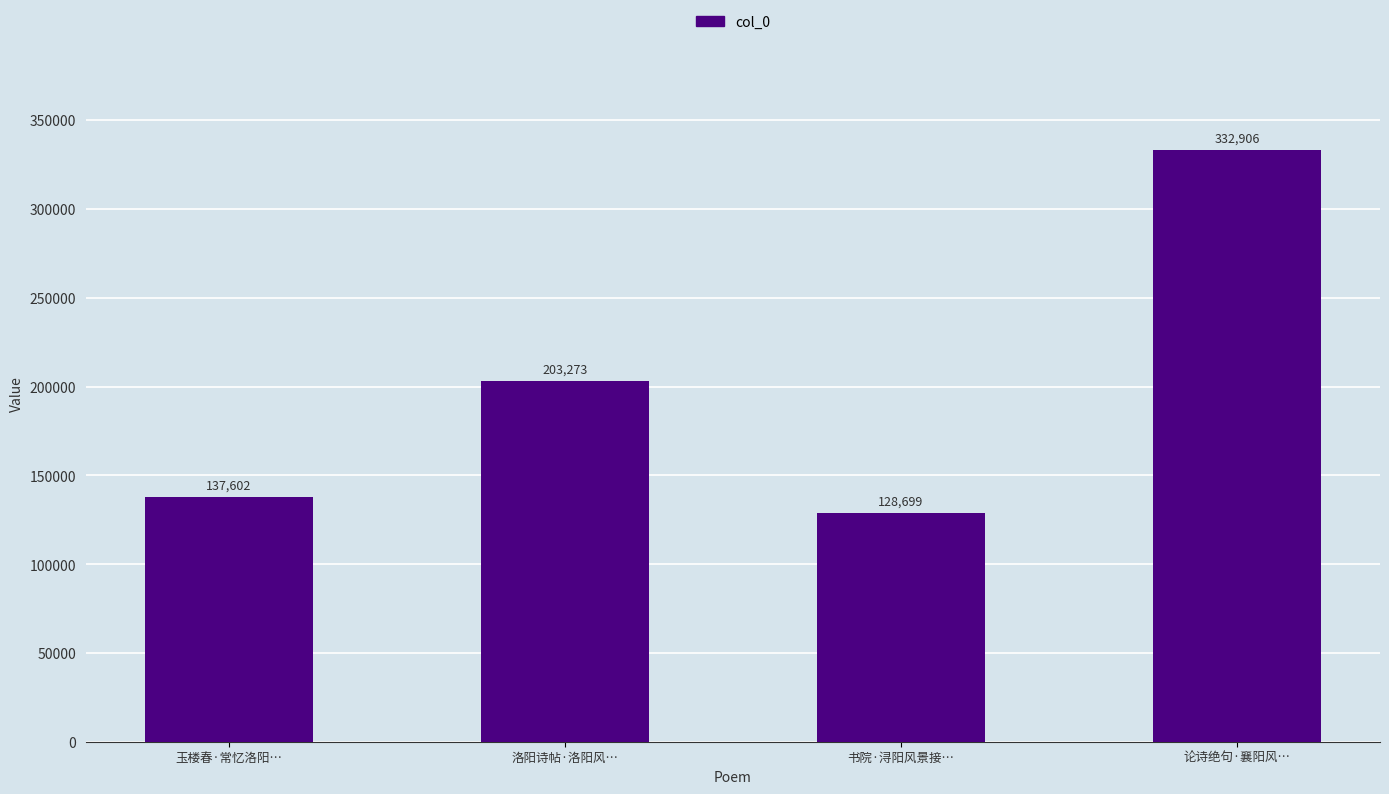

What is the difference between the maximum and second lowest values?

195304